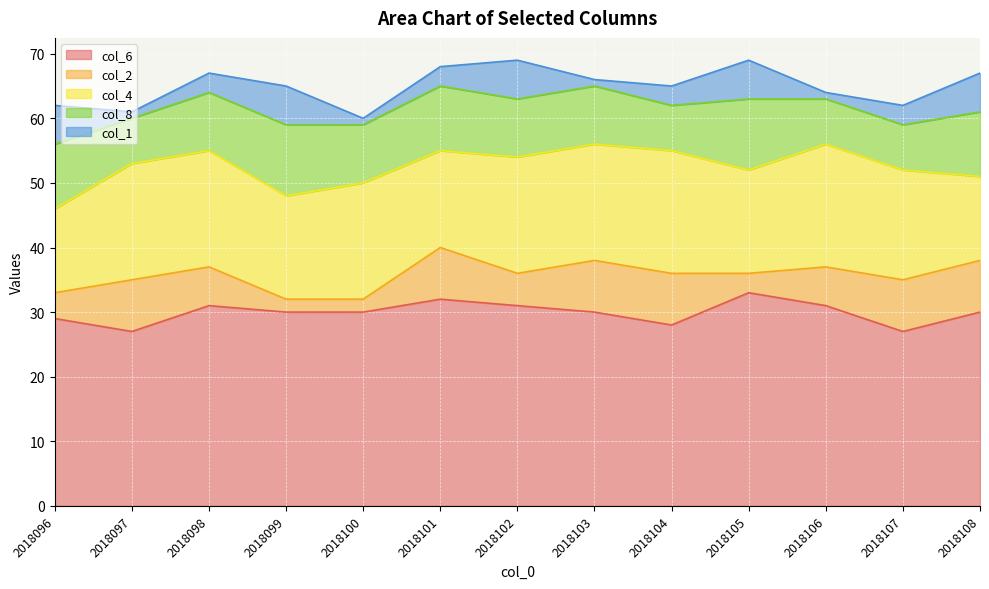

Reading left to right, what are all the values shown in this chart?

col_6: 29	27	31	30	30	32	31	30	28	33	31	27	30
col_2: 4	8	6	2	2	8	5	8	8	3	6	8	8
col_4: 13	18	18	16	18	15	18	18	19	16	19	17	13
col_8: 10	7	9	11	9	10	9	9	7	11	7	7	10
col_1: 6	1	3	6	1	3	6	1	3	6	1	3	6